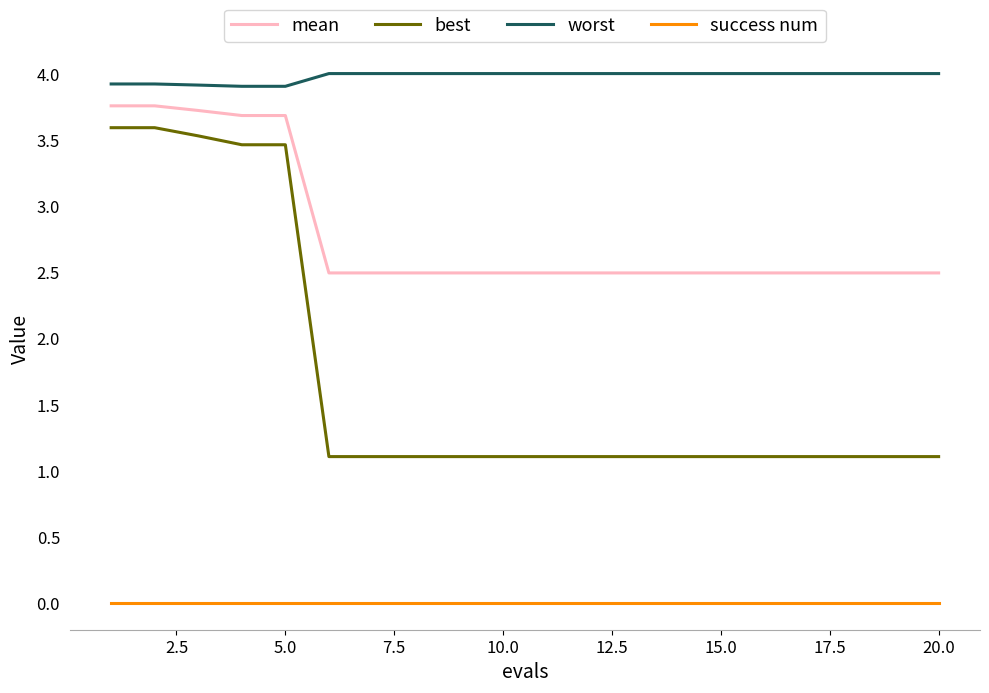

List the series in order of their overall mean, lowest first.

success num, best, mean, worst